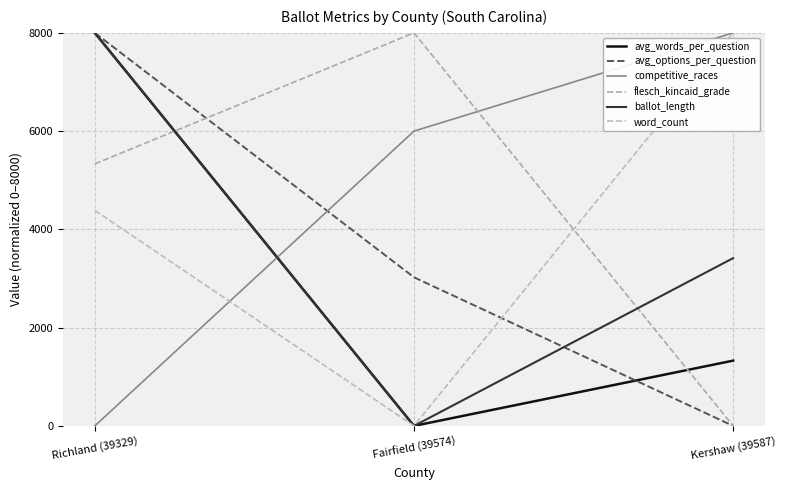

What is the sum of all avg_options_per_question values?

11024.4